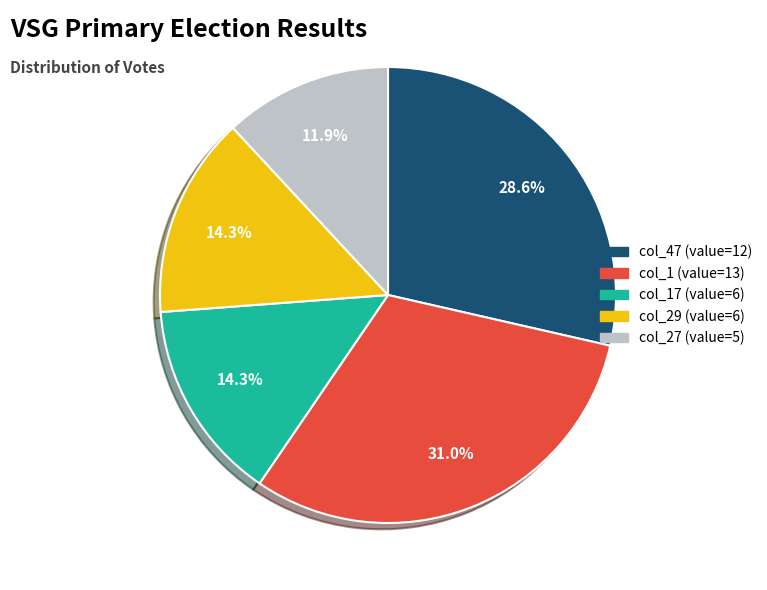

Is there any slice that represents more than half of the pie?

No